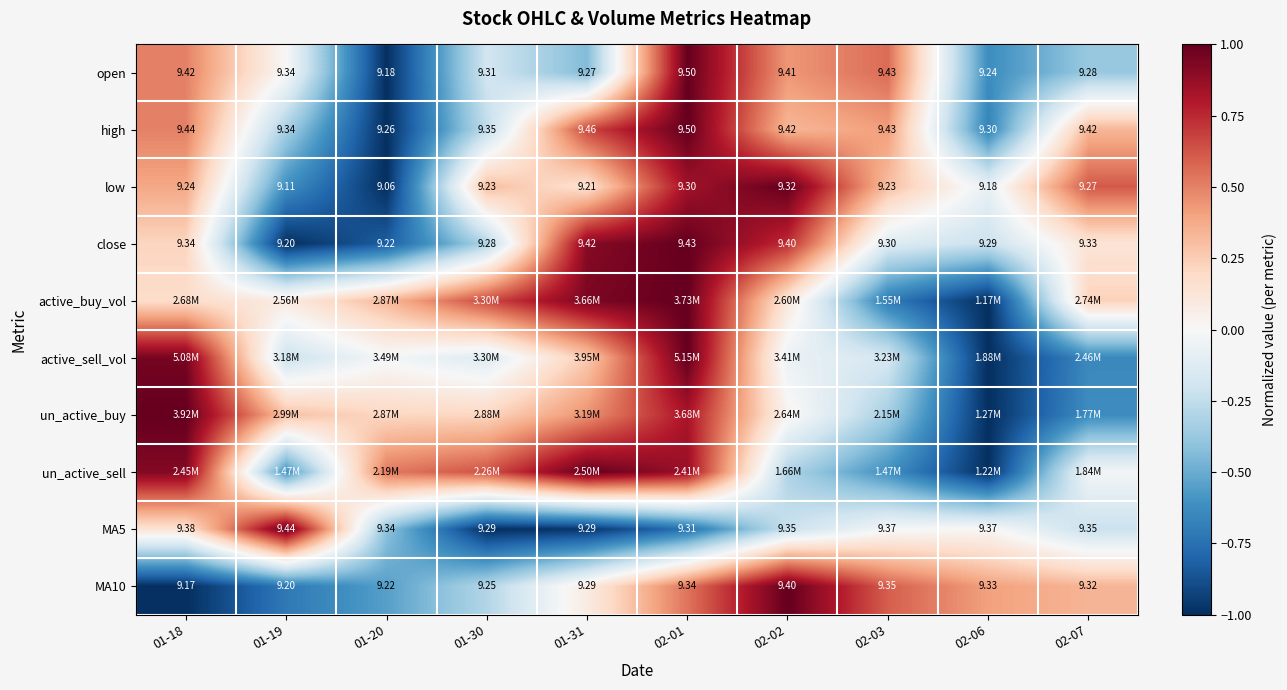

What is the spread (max minus min) of values at 01-20?

1.5